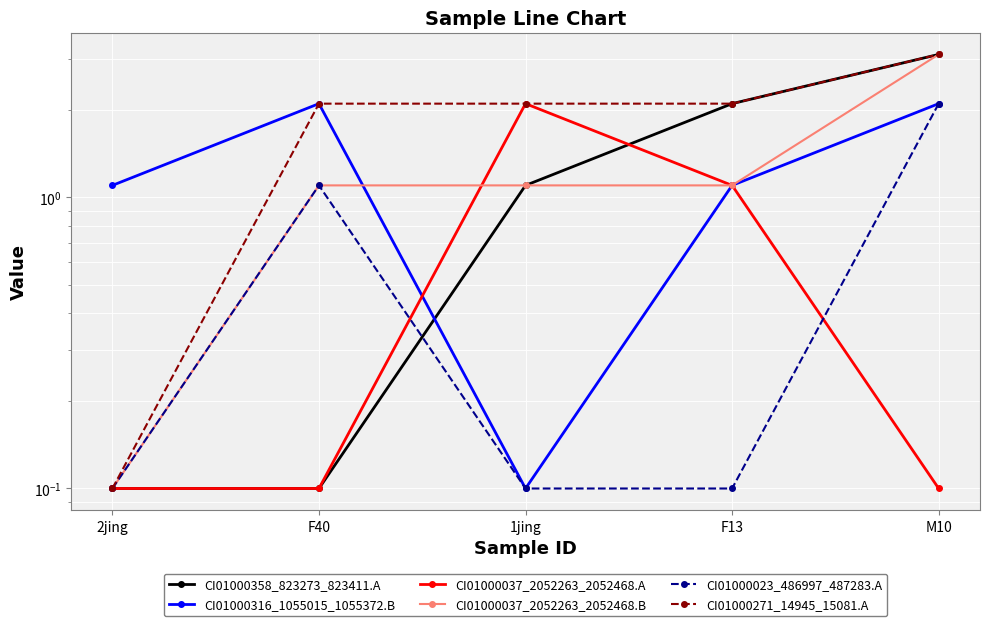

What is the difference between the highest and lowest values at 2jing?

1.0